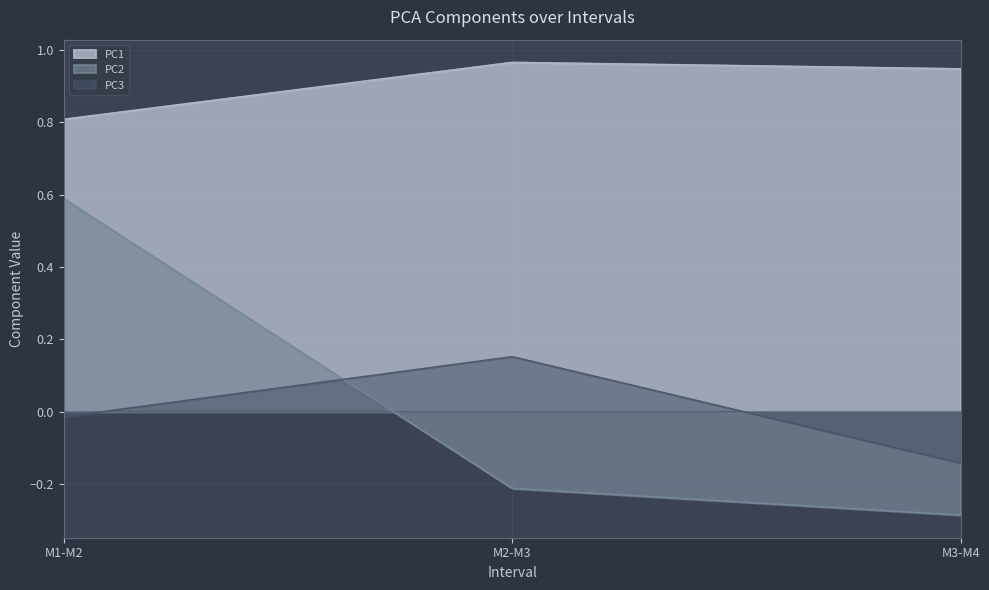

How many values in the PC2 series exceed 0?

1